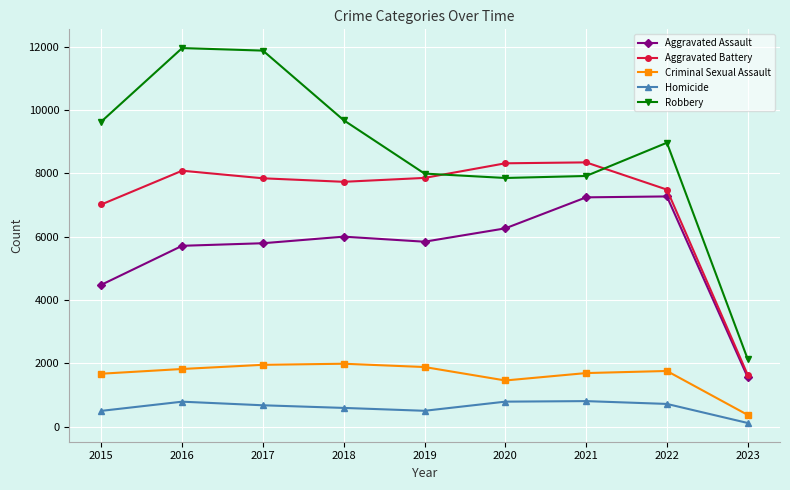

What is the lowest value of the Aggravated Battery series?

1633